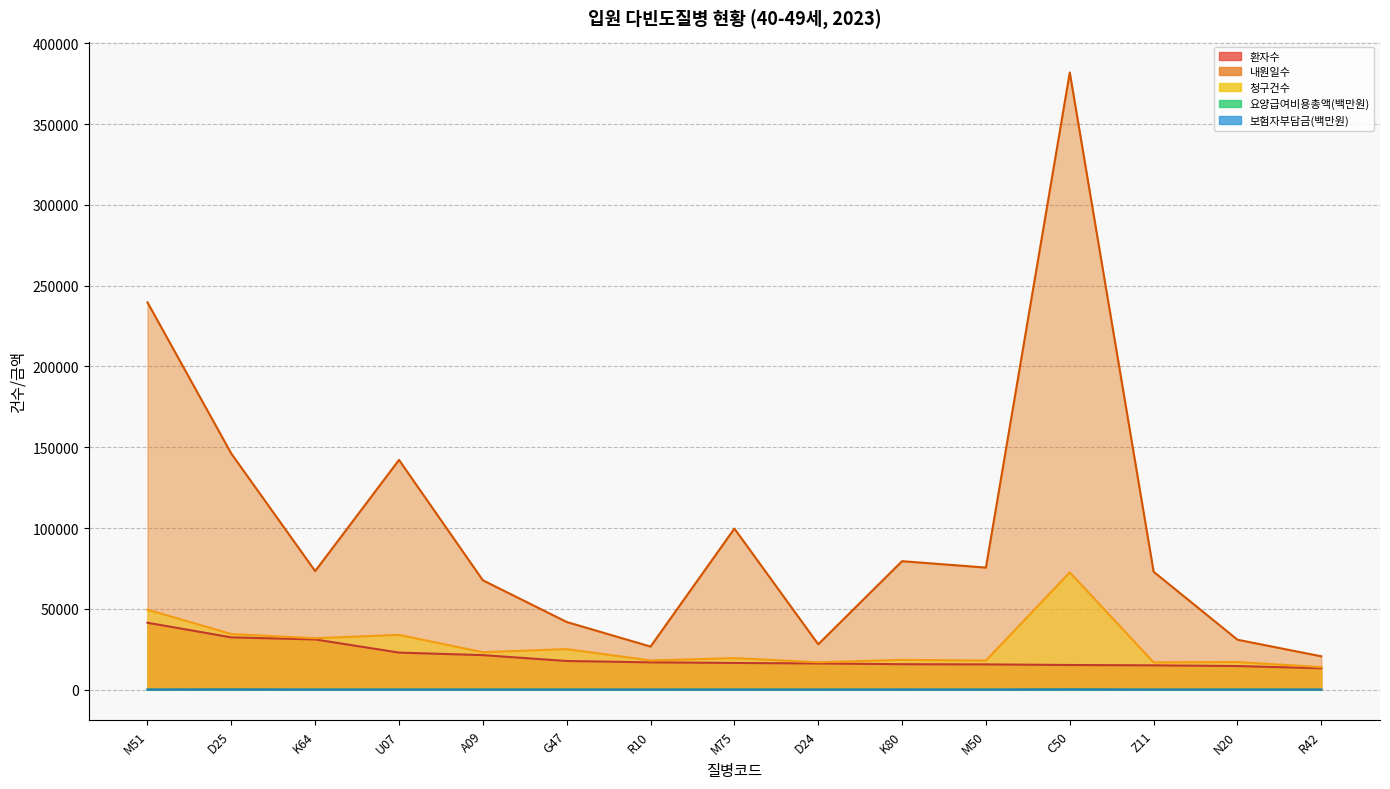

True or false: 환자수 has more than 2 points higher than both neighbors.

False